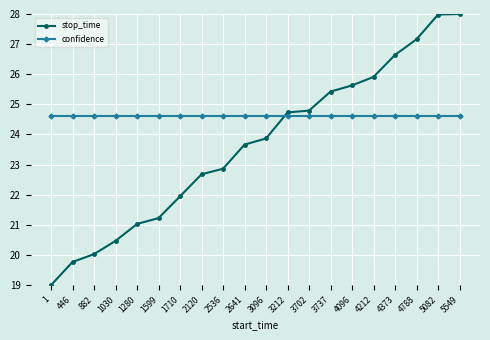

At 882, list the series in order from smallest to largest.

stop_time, confidence